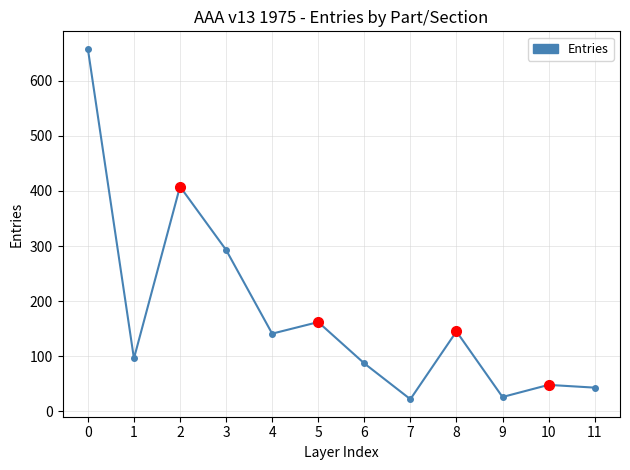

What is the change in value from 3 to 10?

-245